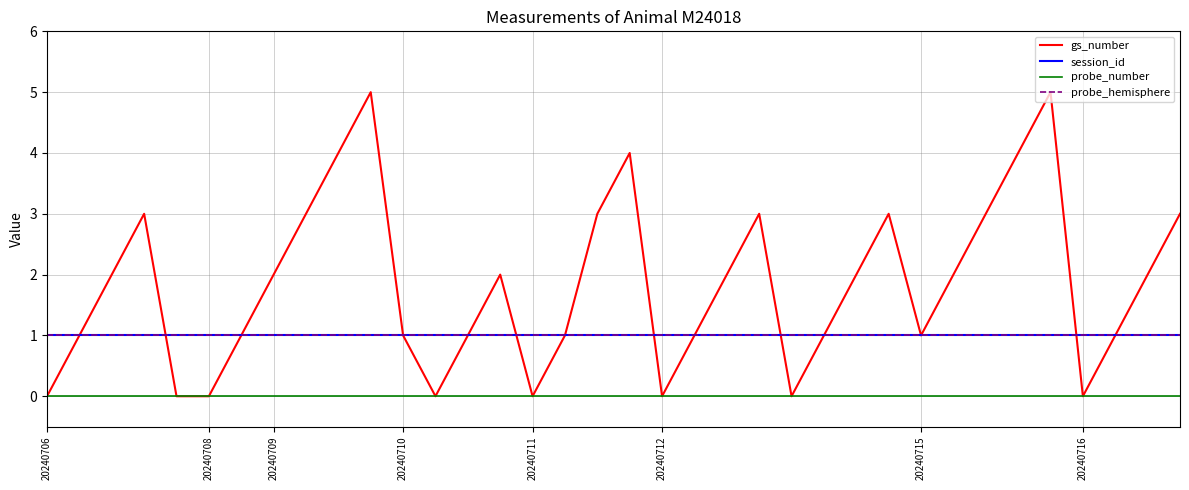

True or false: probe_hemisphere and probe_number cross at least once.

False